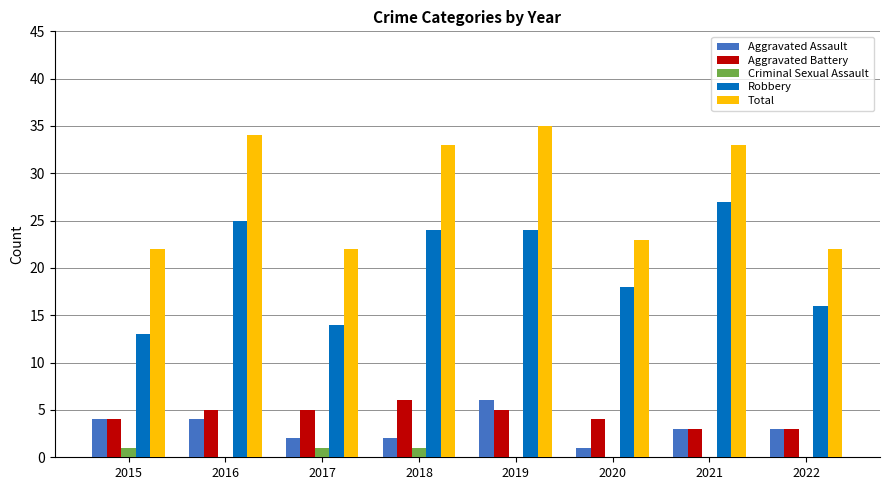

The Aggravated Battery series shows 3 at 2021. True or false?

True